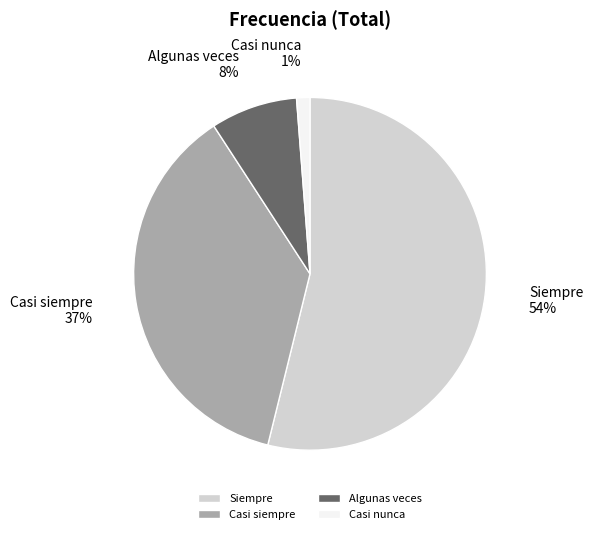

To the nearest percent, what is the average slice percentage?

25%